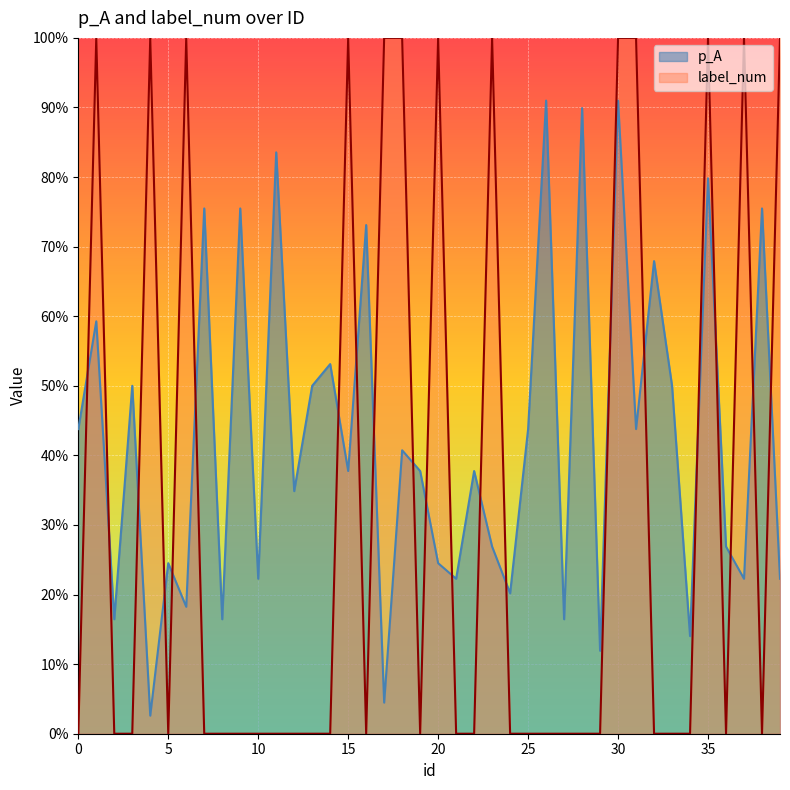

Reading left to right, list all the values displayed in this chart.

p_A: 0.4	0.6	0.2	0.5	0.0	0.2	0.2	0.8	0.2	0.8	0.2	0.8	0.3	0.5	0.5	0.4	0.7	0.0	0.4	0.4	0.2	0.2	0.4	0.3	0.2	0.4	0.9	0.2	0.9	0.1	0.9	0.4	0.7	0.5	0.1	0.8	0.3	0.2	0.8	0.2
label_num: 0.0	1.0	0.0	0.0	1.0	0.0	1.0	0.0	0.0	0.0	0.0	0.0	0.0	0.0	0.0	1.0	0.0	1.0	1.0	0.0	1.0	0.0	0.0	1.0	0.0	0.0	0.0	0.0	0.0	0.0	1.0	1.0	0.0	0.0	0.0	1.0	0.0	1.0	0.0	1.0